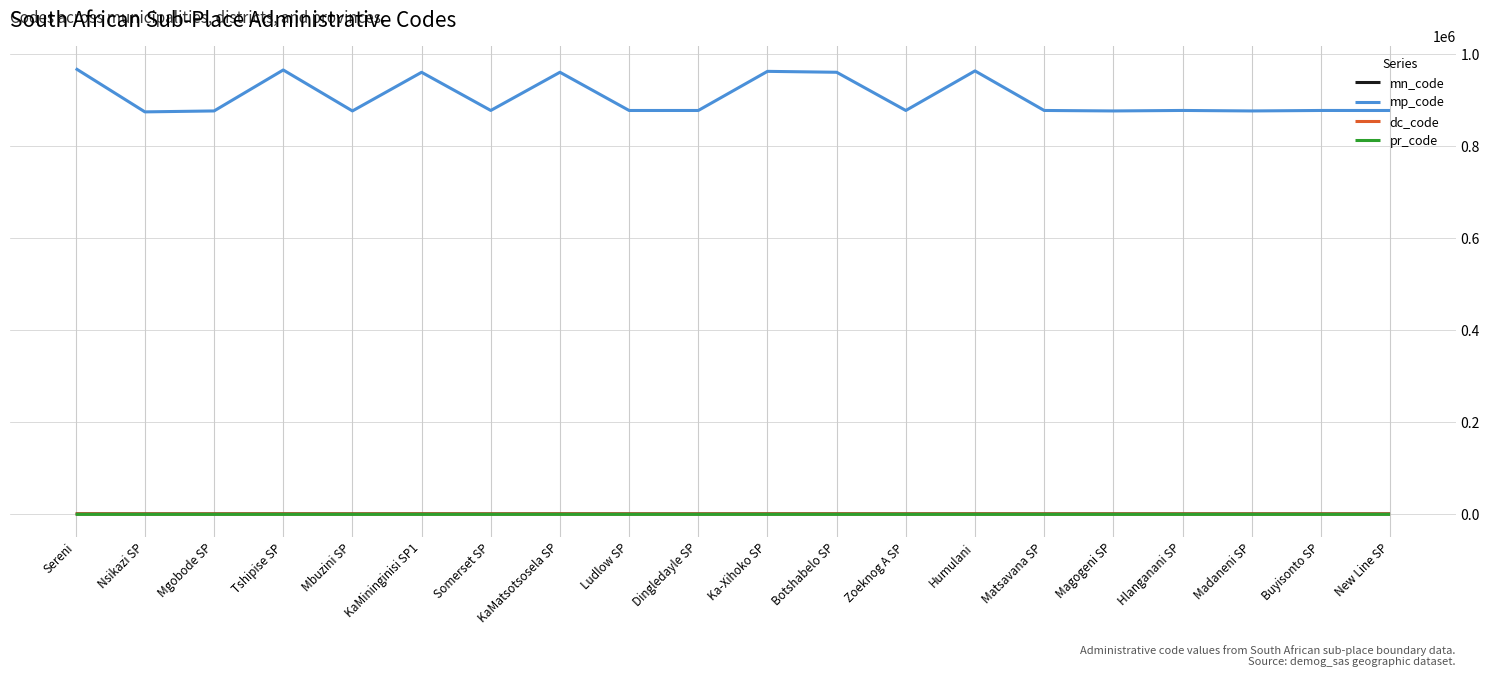

What is the greatest value displayed?

968122